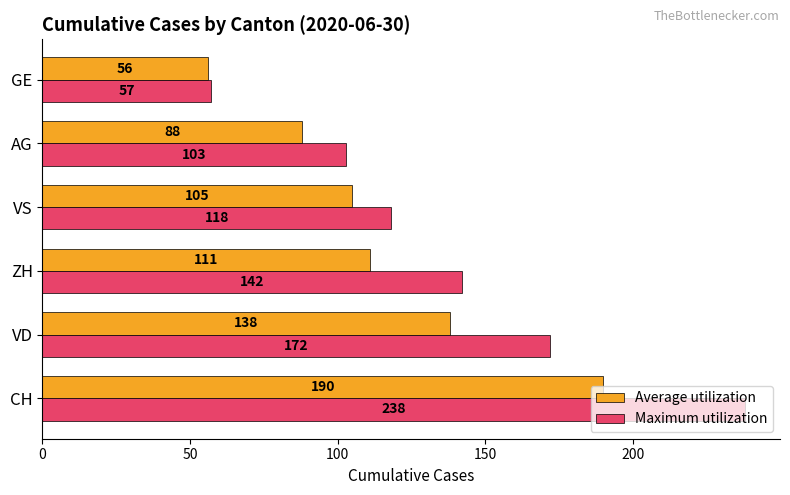

The Average utilization series shows 105 at VS. True or false?

True